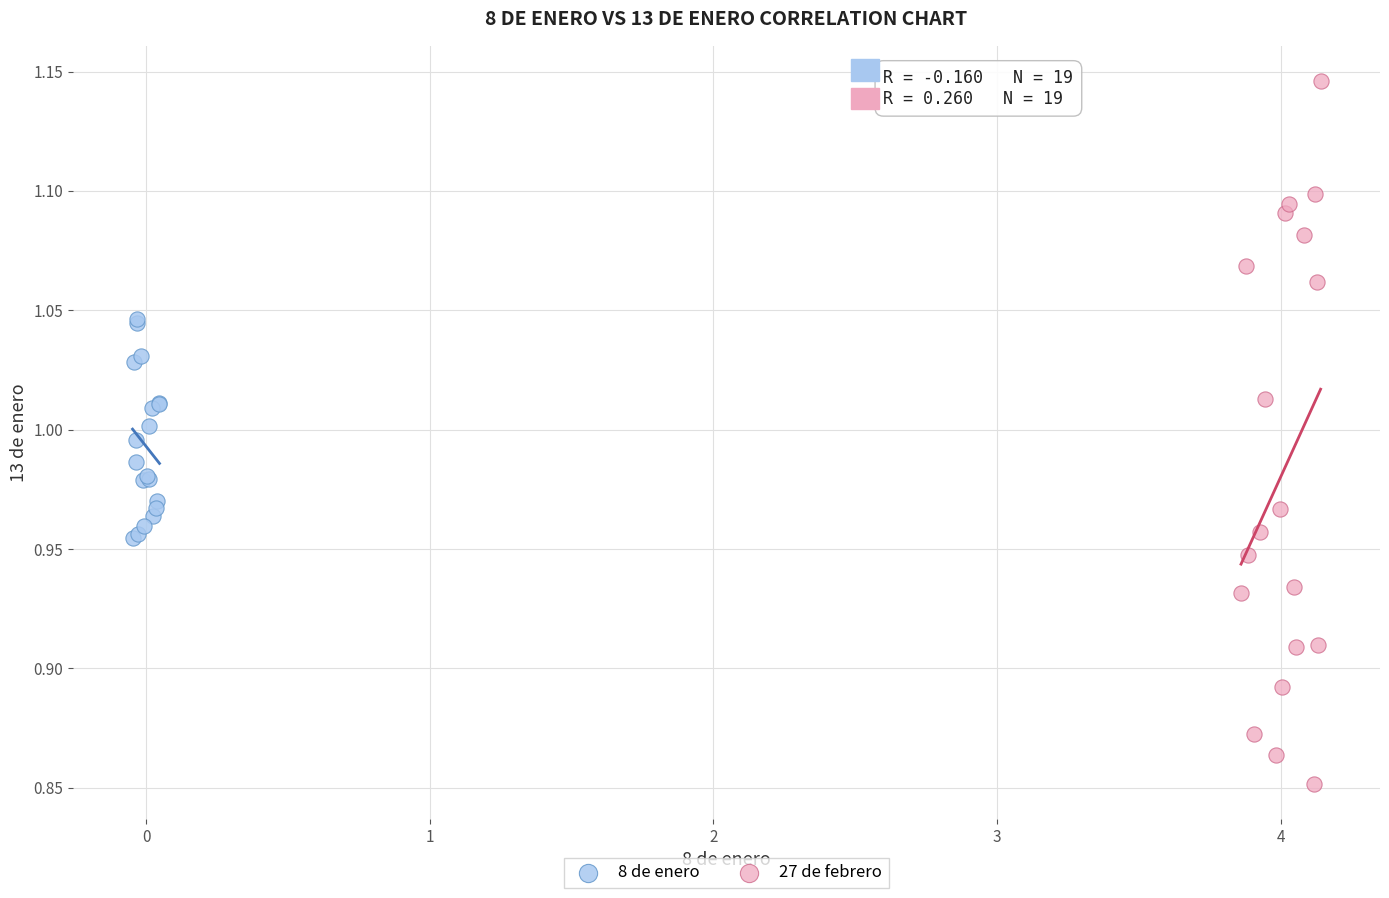

Which series has the widest spread of Y values?

27 de febrero